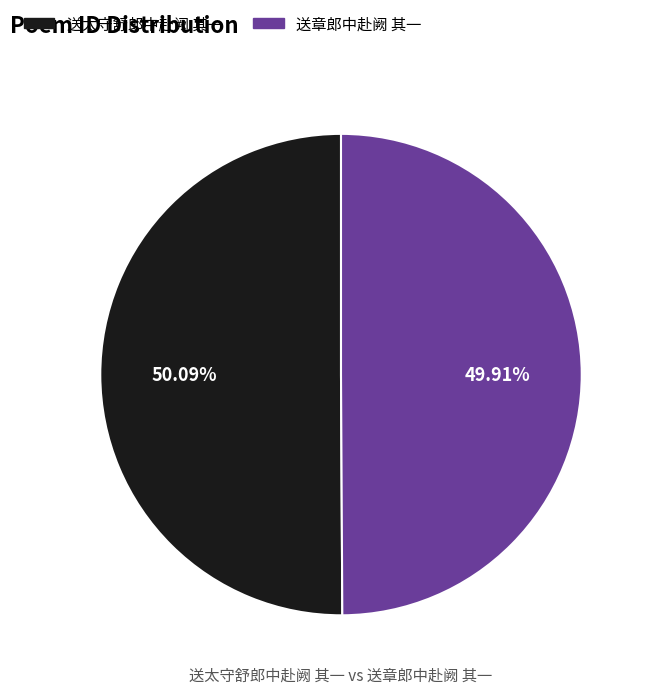

Combined, do 送章郎中赴阙 其一 and 送太守舒郎中赴阙 其一 account for over 50%?

Yes